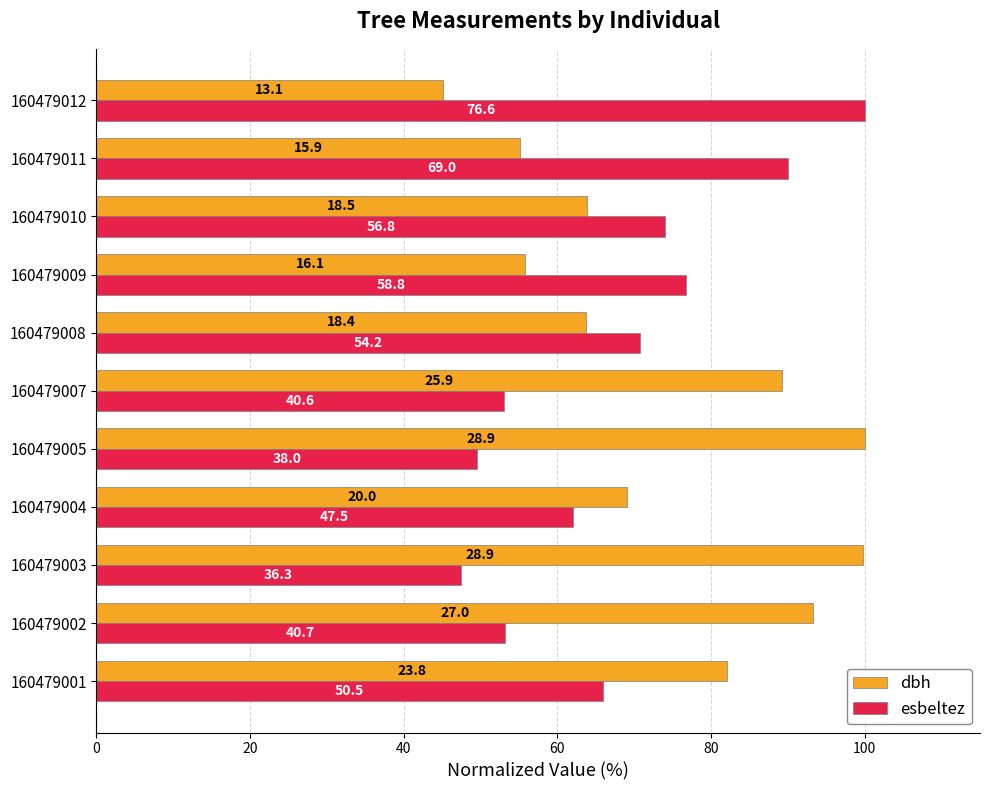

What is the average value of the dbh series?

74.3